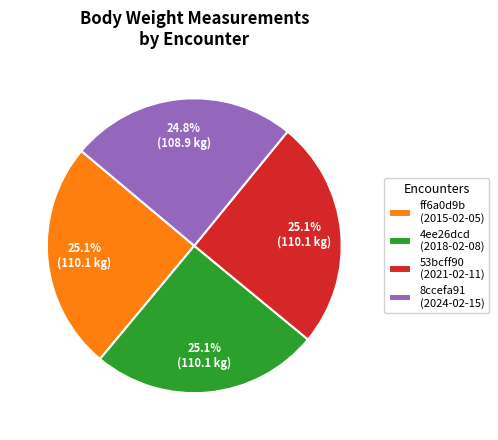

Approximately how many times larger is the value at 53bcff90 (2021-02-11) compared to ff6a0d9b (2015-02-05)?

1.0